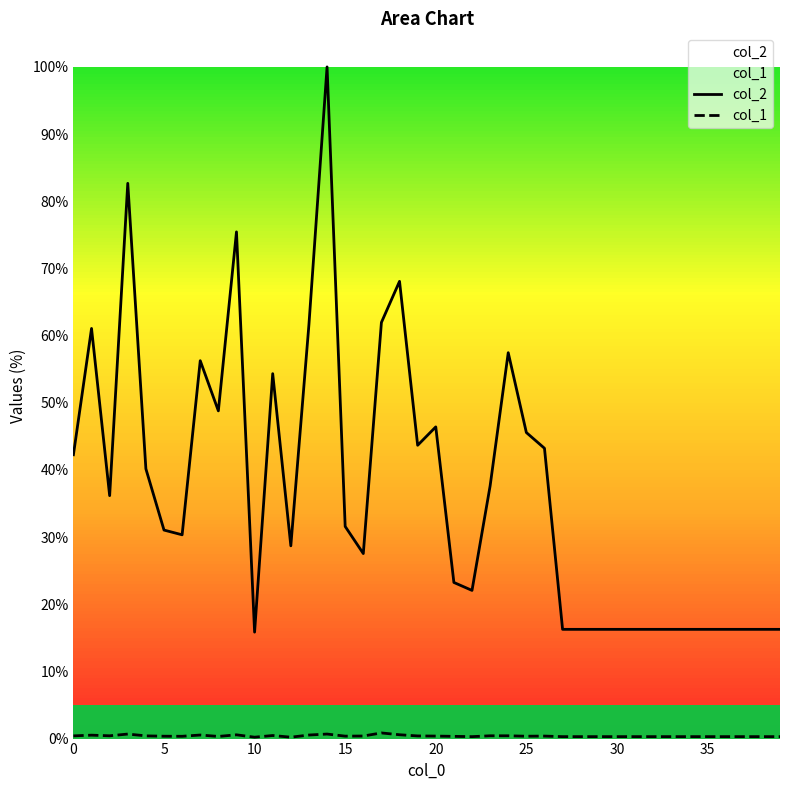

Is the value of col_2 at 32 greater than the value of col_1 at 11?

Yes